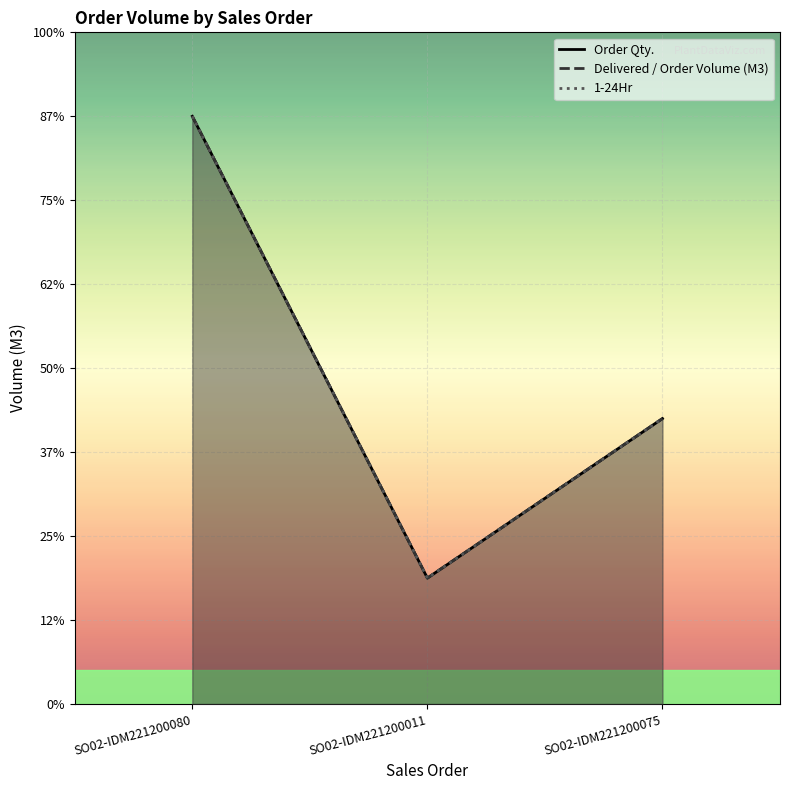

Which has a higher value, SO02-IDM221200080 or SO02-IDM221200011?

SO02-IDM221200080